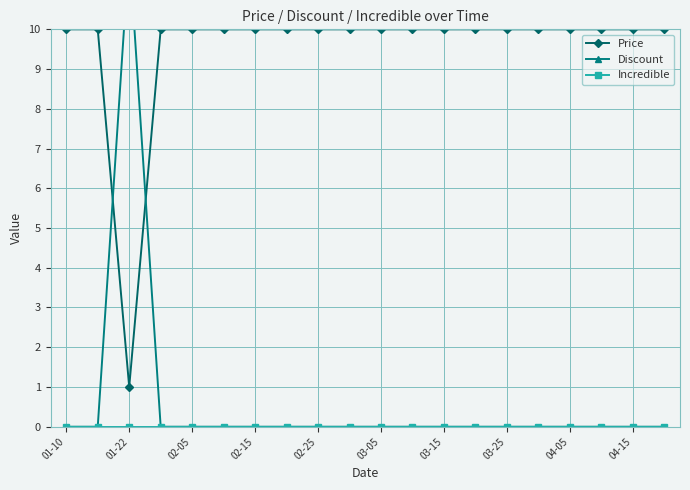

Which series has the largest total across all categories?

Price